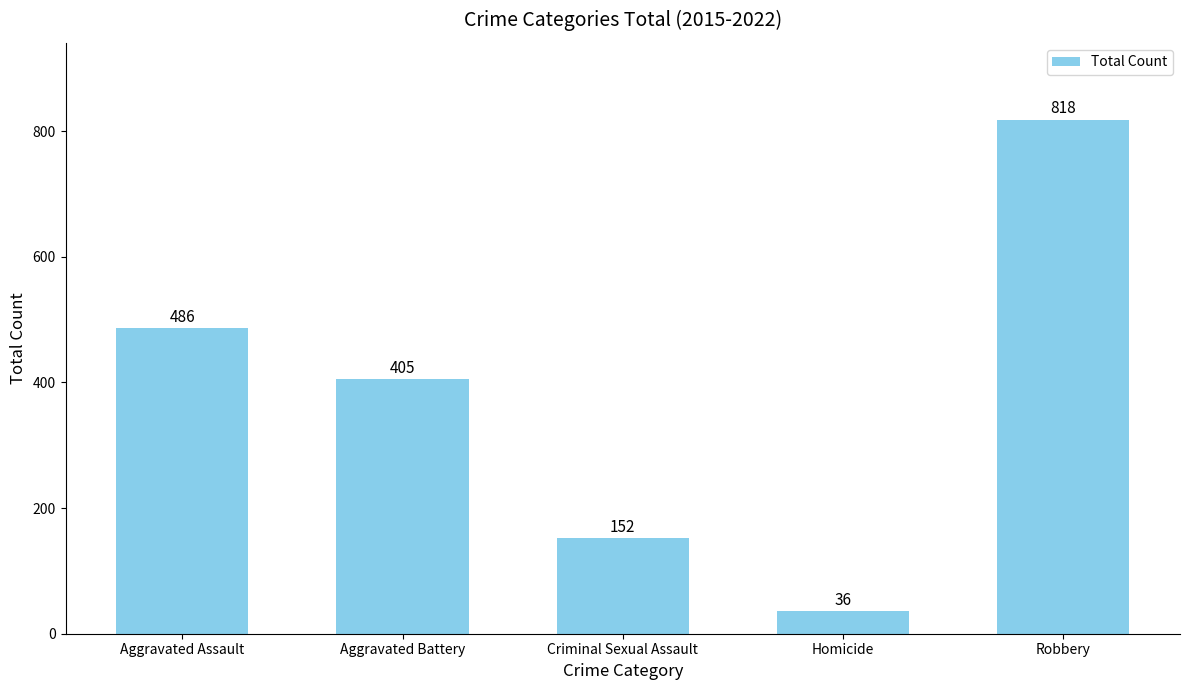

What is the difference between the values at Aggravated Assault and Homicide?

450